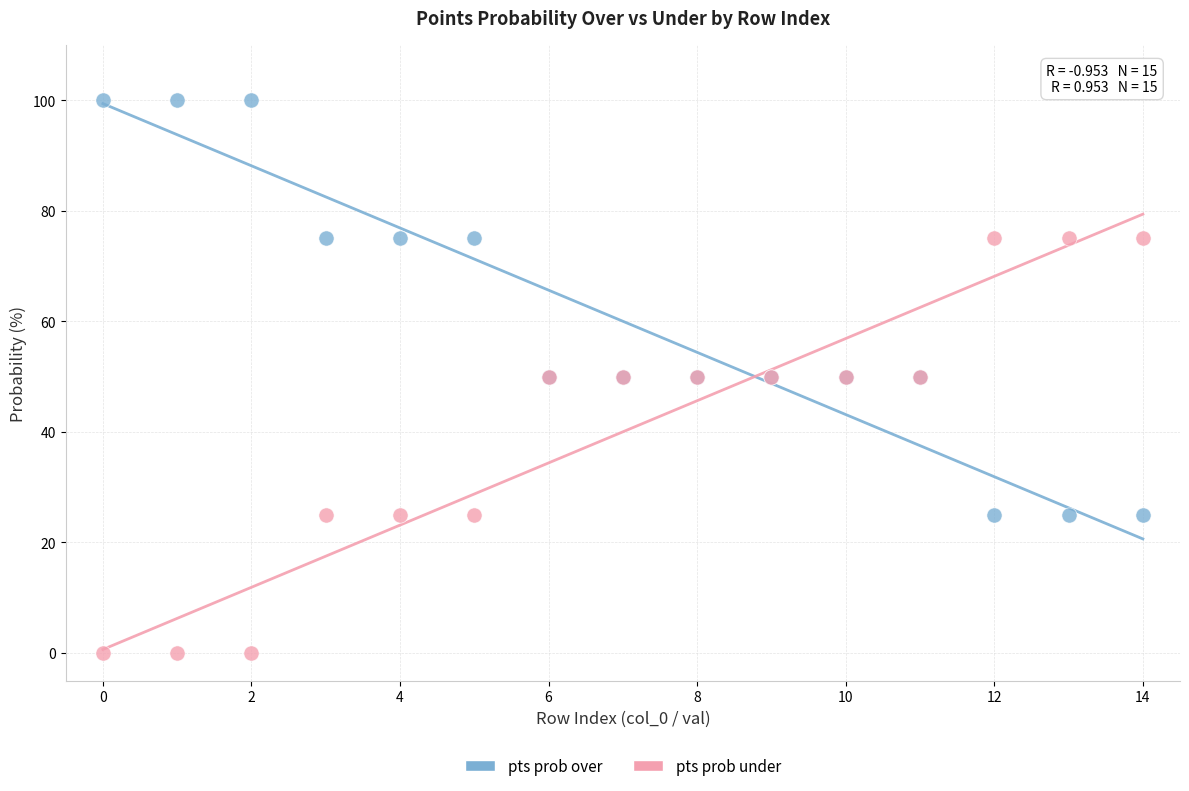

Which series contains the lowest Y value?

pts prob under